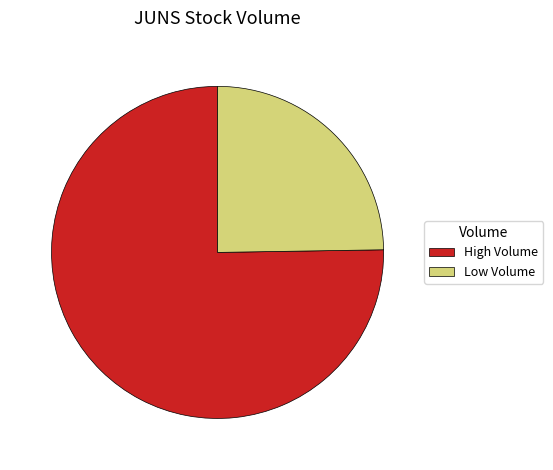

Rank the categories by value from highest to lowest.

High Volume, Low Volume